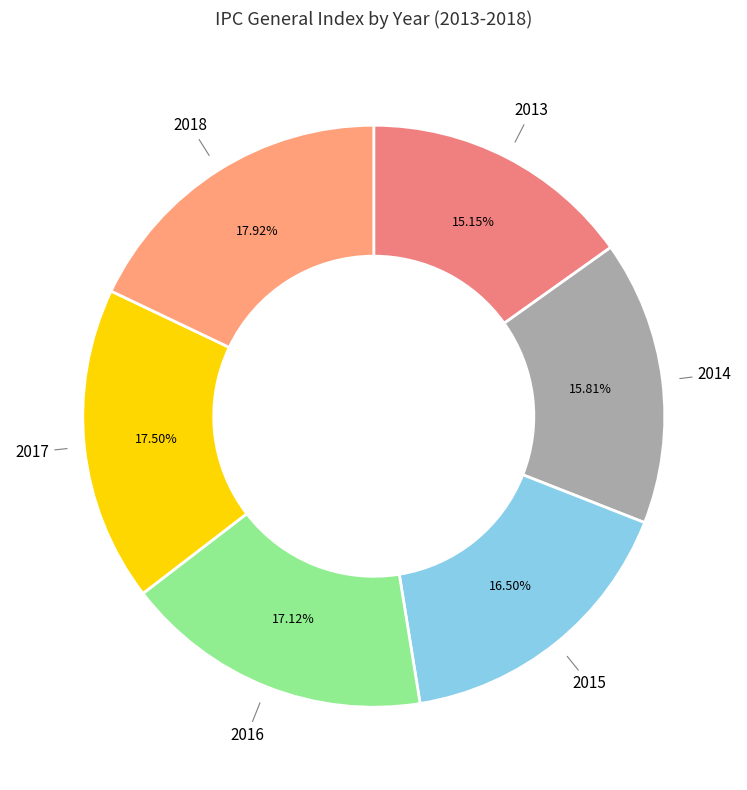

How many segments does this pie chart have?

6